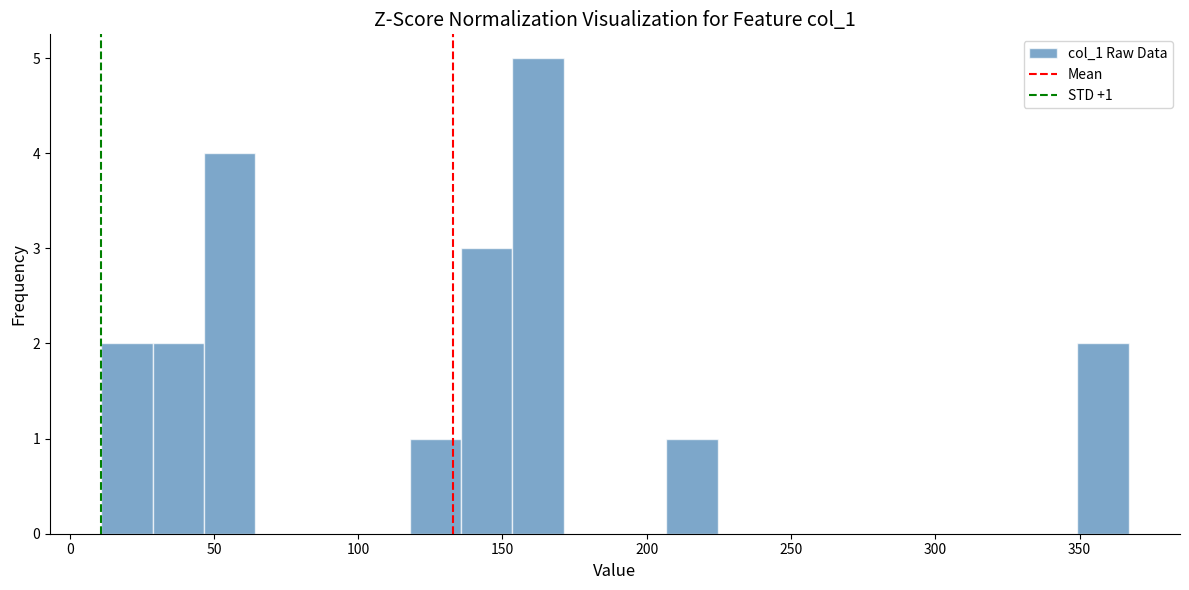

Around what value on the x-axis is the tallest bar? Give the approximate position of its centre, as read against the axis.

160